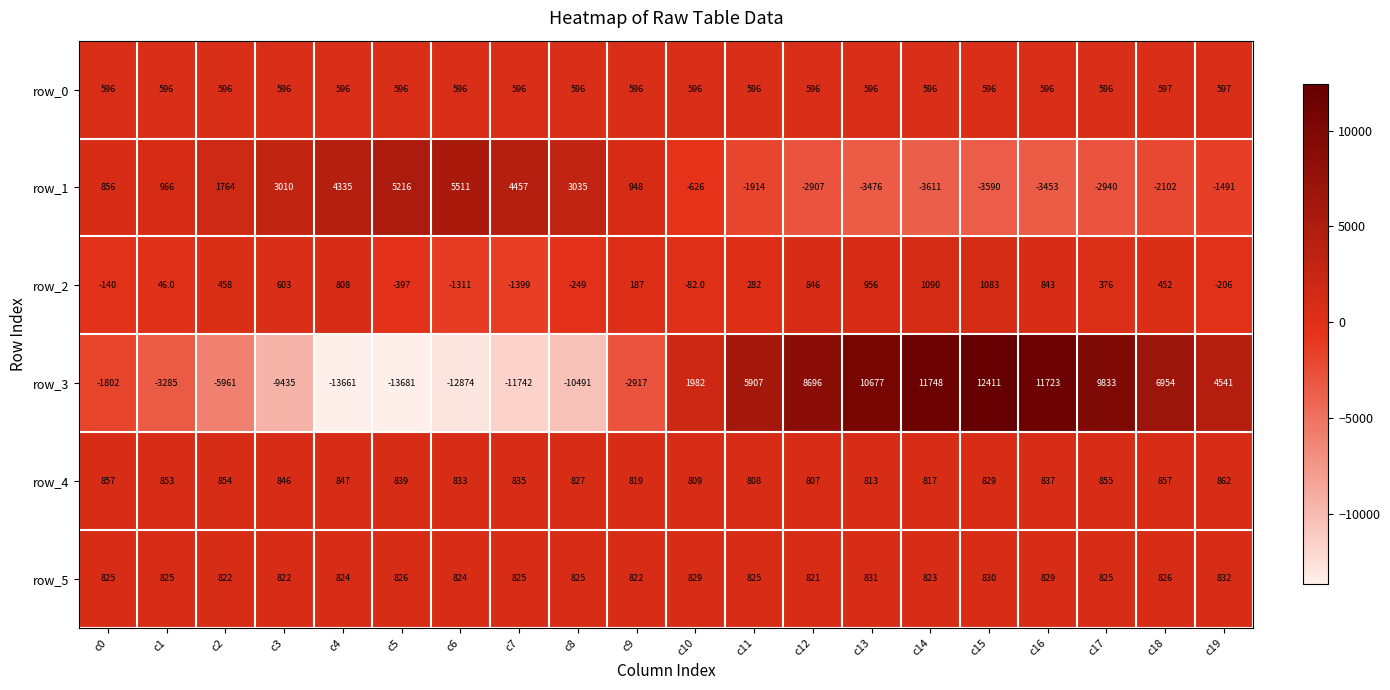

List the labels in order of row_3 value, smallest first.

c5, c4, c6, c7, c8, c3, c2, c1, c9, c0, c10, c19, c11, c18, c12, c17, c13, c16, c14, c15